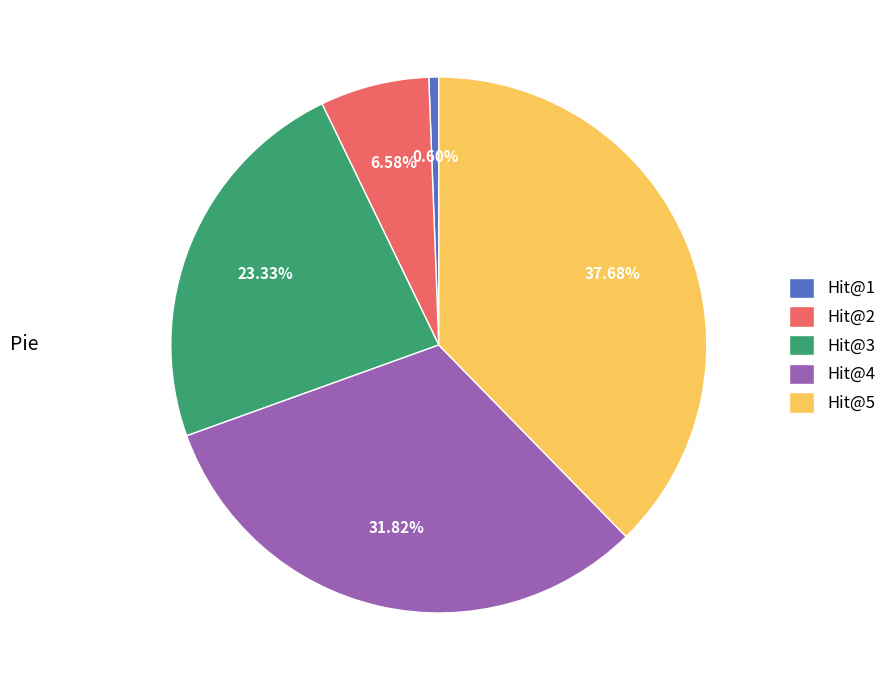

What is the largest slice in the pie chart?

Hit@5